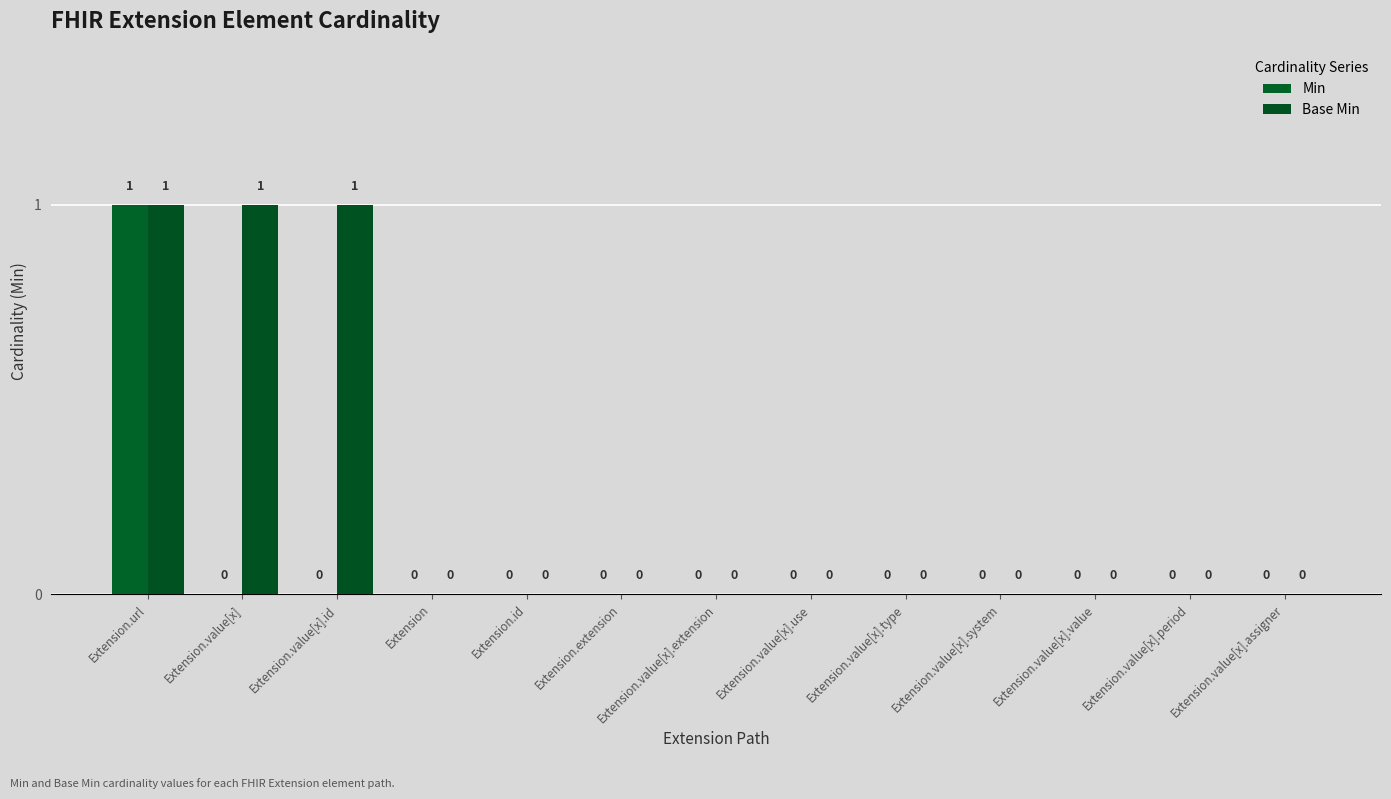

Does the chart contain stacked bars?

No